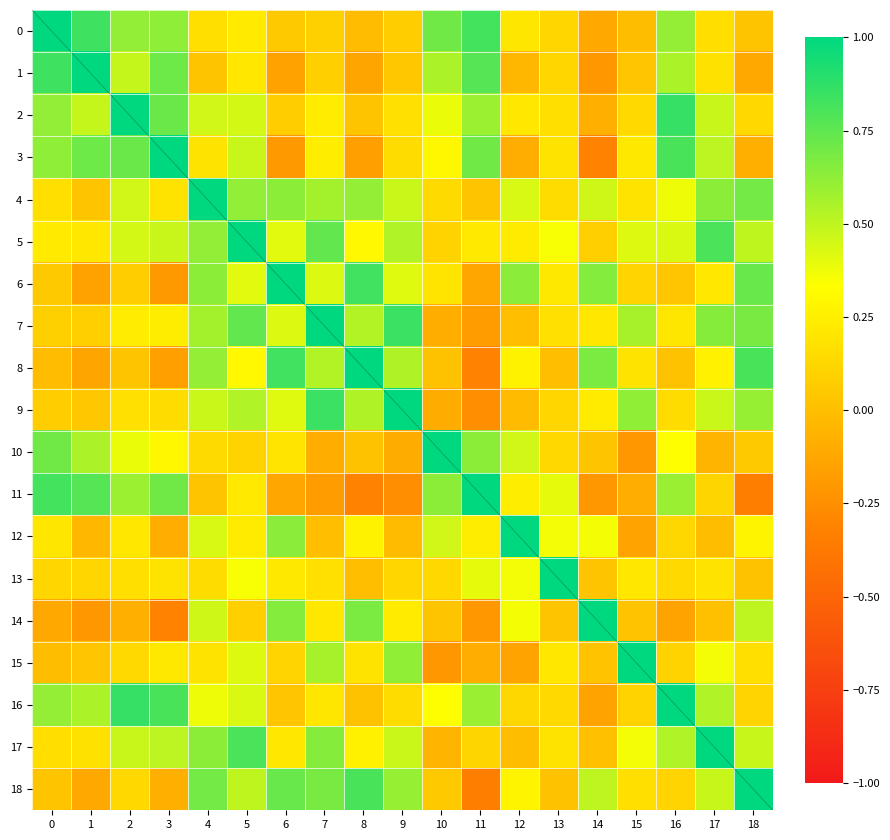

At how many categories does at least one series exceed 0?

19